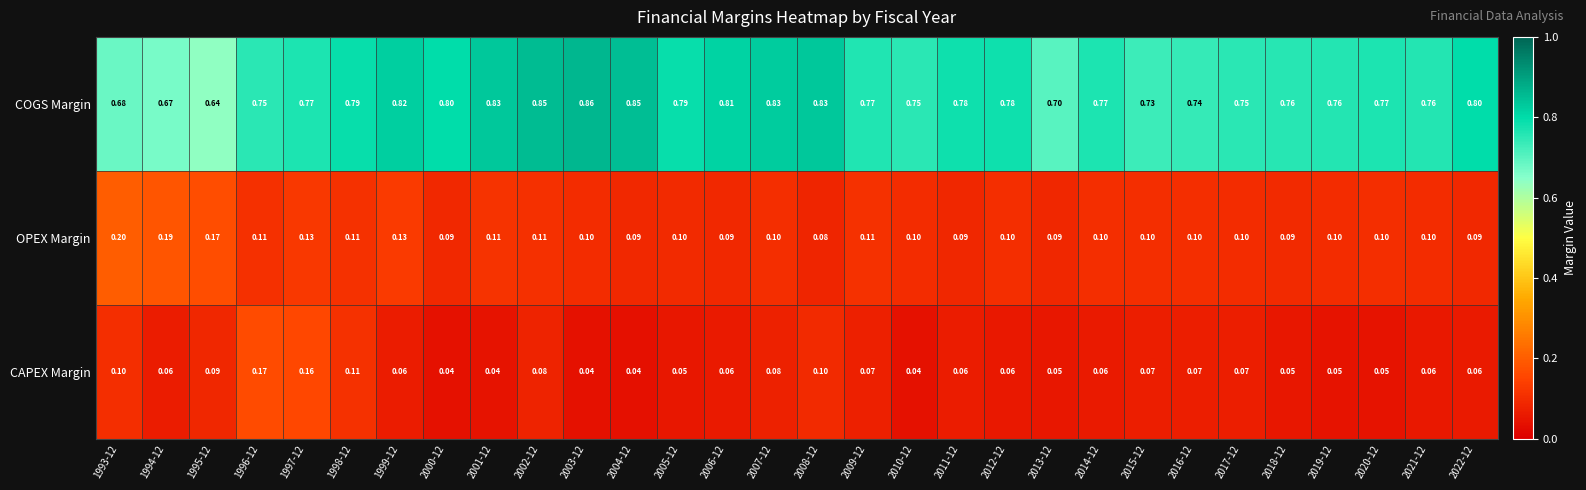

At 2004-12, list the series in order from smallest to largest.

CAPEX Margin, OPEX Margin, COGS Margin